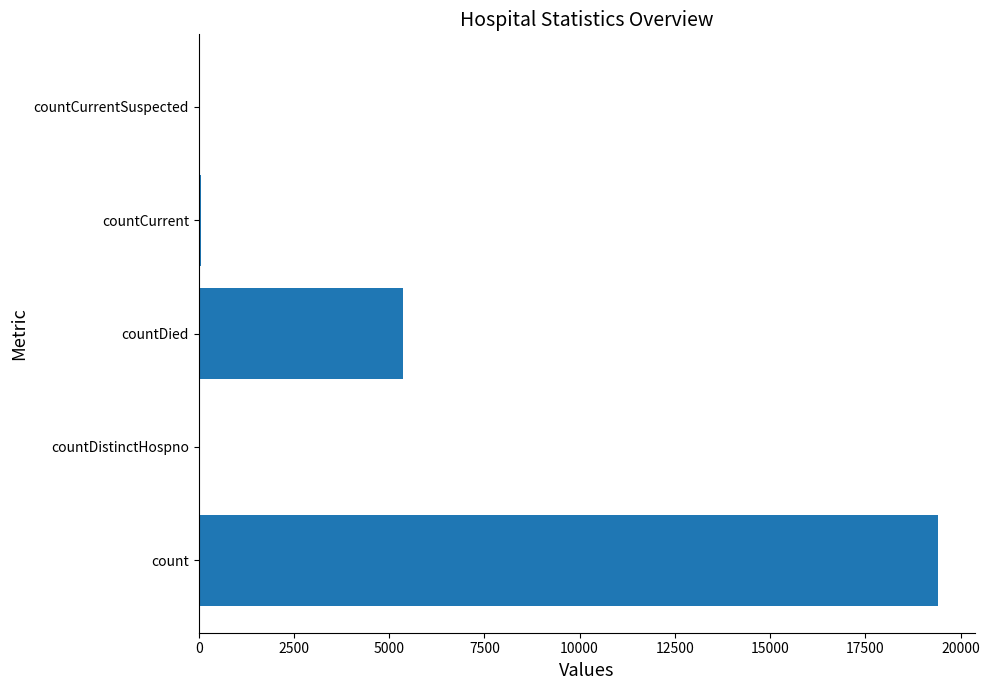

What is the greatest value displayed?

19420